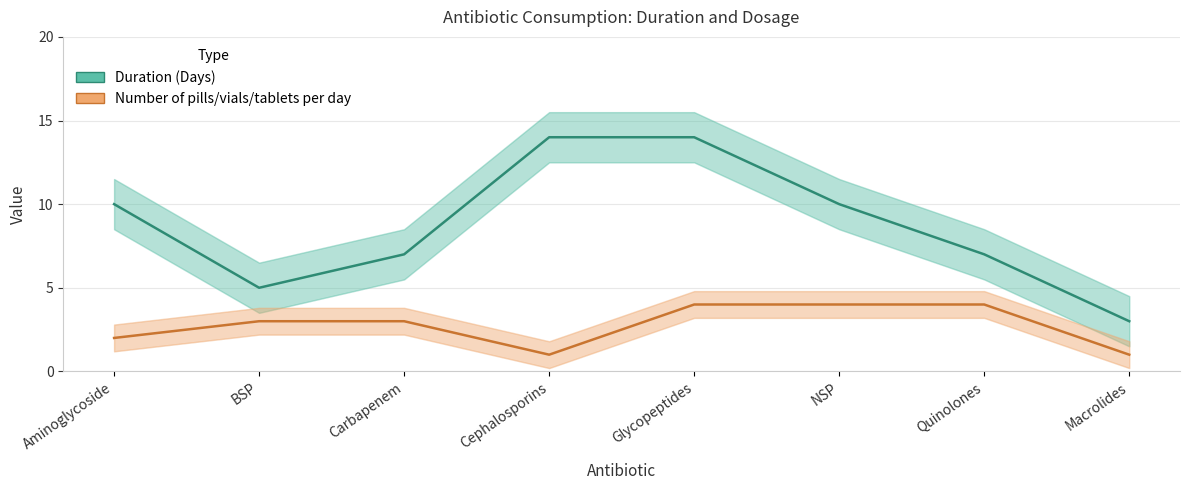

What is the average value of the Duration (Days) series?

9